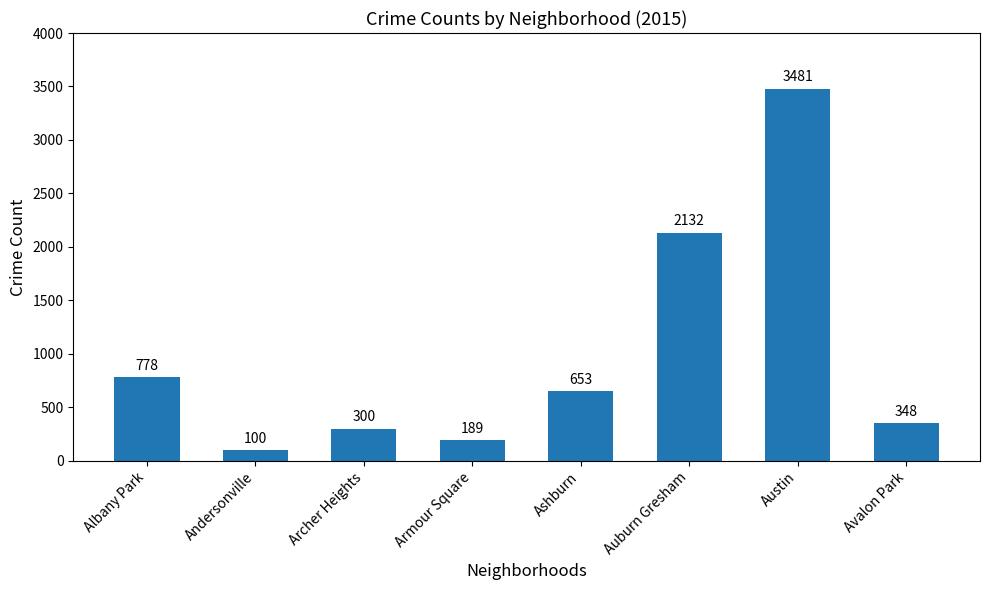

What is the label of the 8th bar from the right?

Albany Park